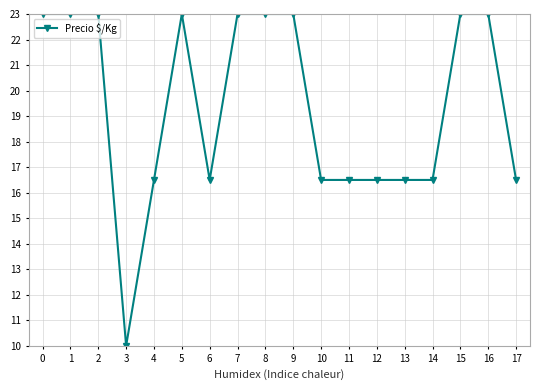

What is the value of the 4th point from the left?

10.0